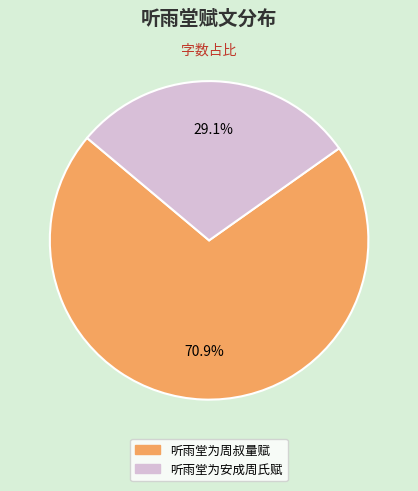

To the nearest percent, what portion does 听雨堂为安成周氏赋 represent?

29%